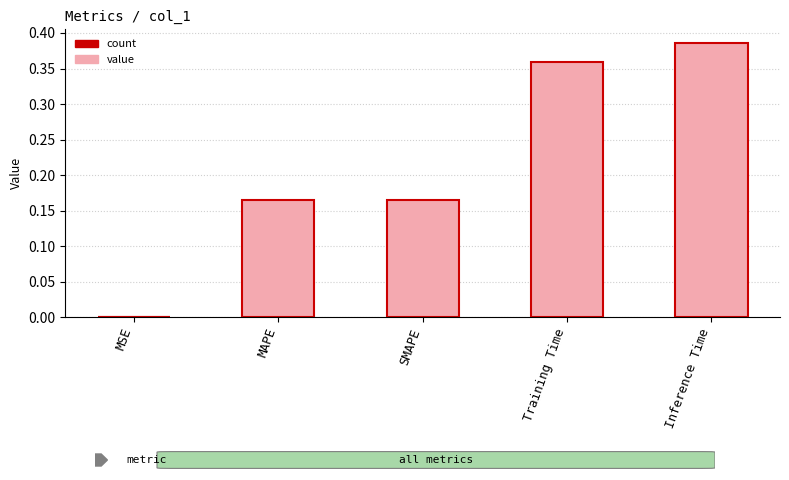

Reading left to right, extract all data points from this chart.

MSE=0.0	MAPE=0.2	SMAPE=0.2	Training Time=0.4	Inference Time=0.4